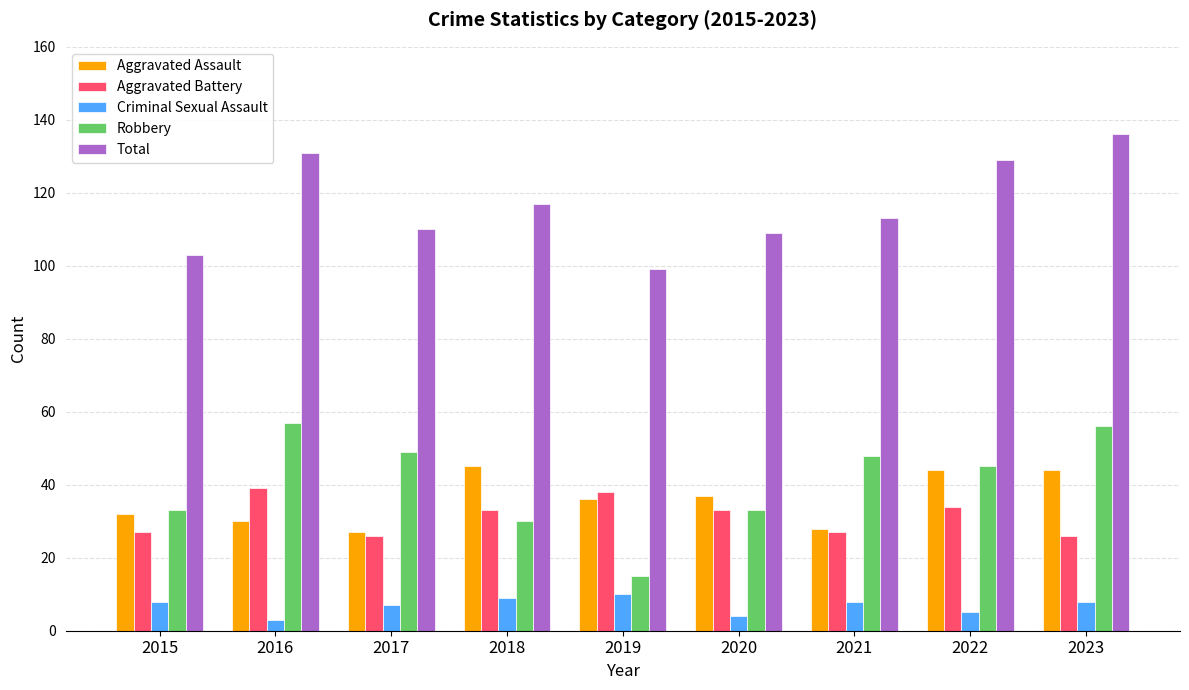

What is the lowest value of the Total series?

99